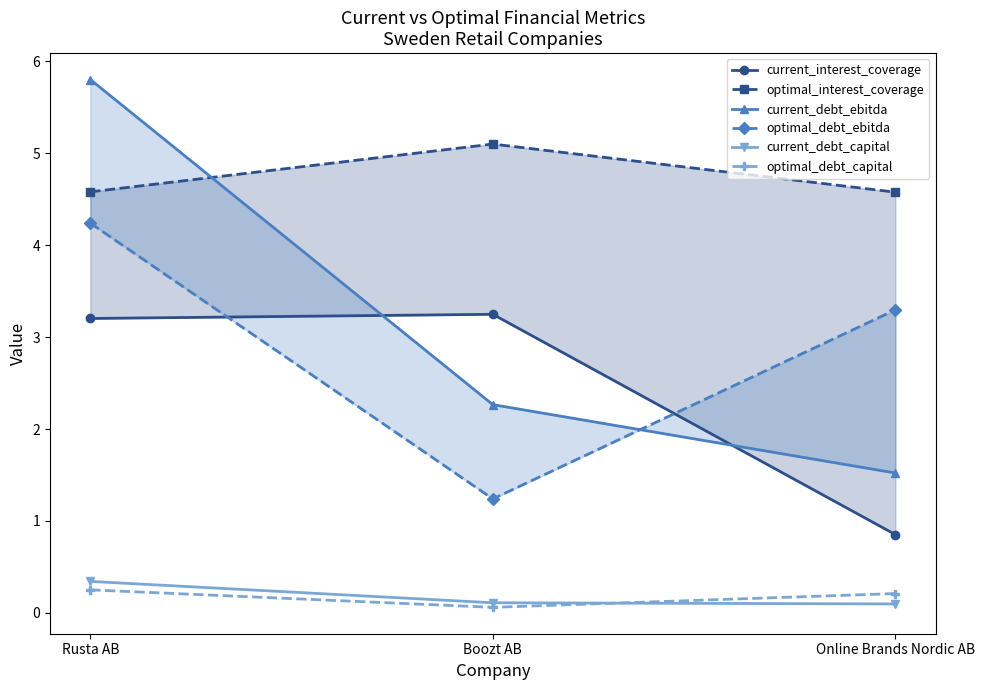

What is the value of the optimal_debt_ebitda point at the 1st from the left?

4.2